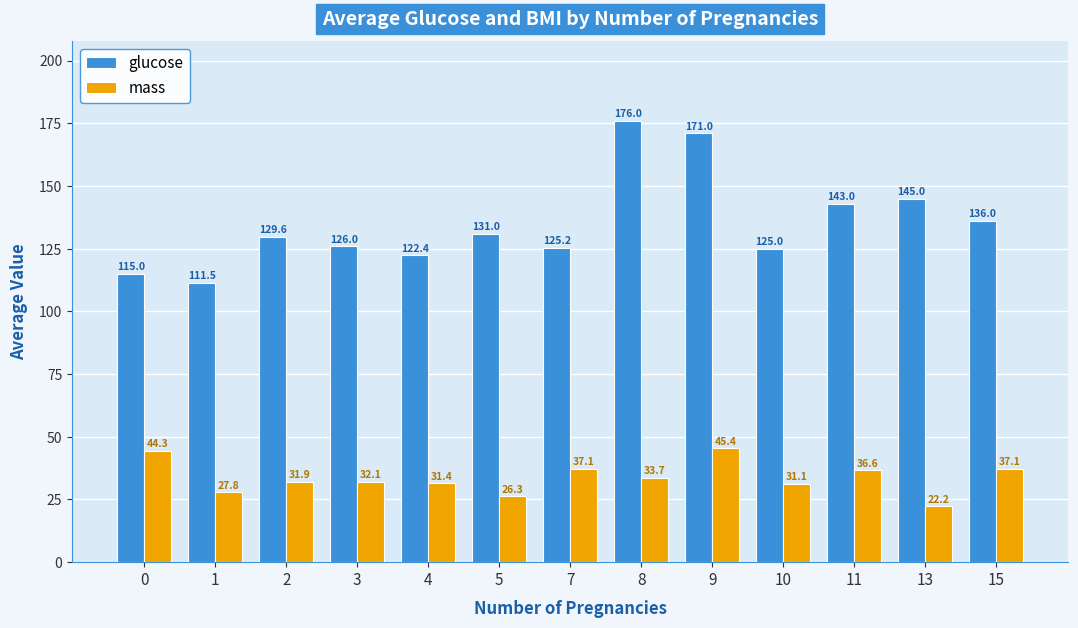

What is the average value of the mass series?

33.6